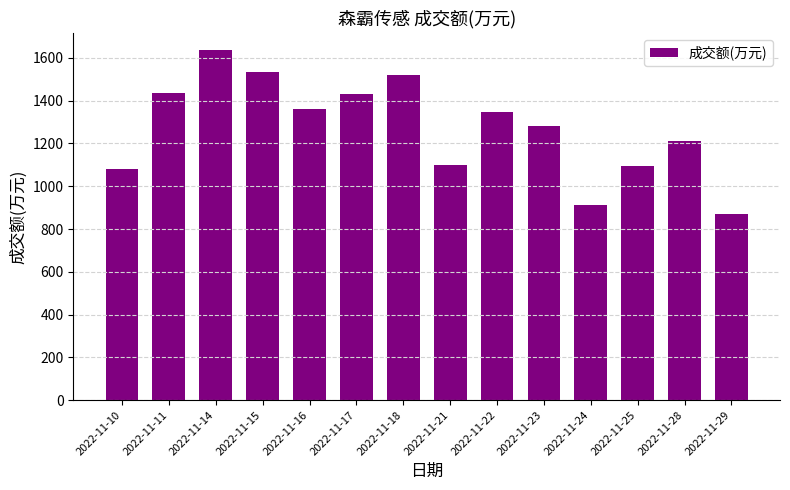

What is the change in value from 2022-11-14 to 2022-11-29?

-763